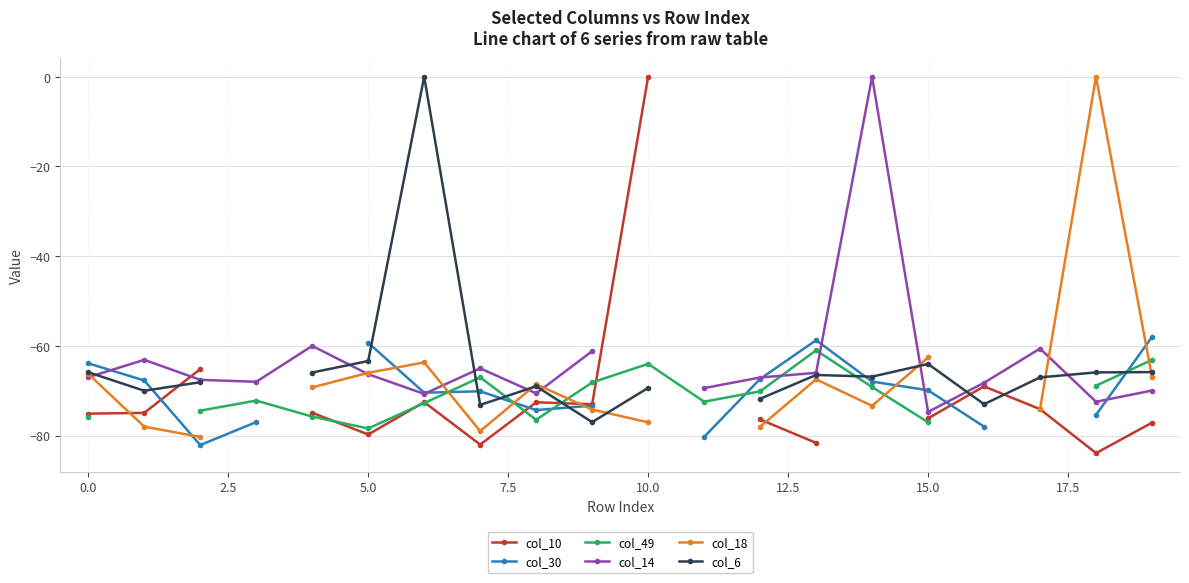

What is the label of the 2nd point from the right?

18